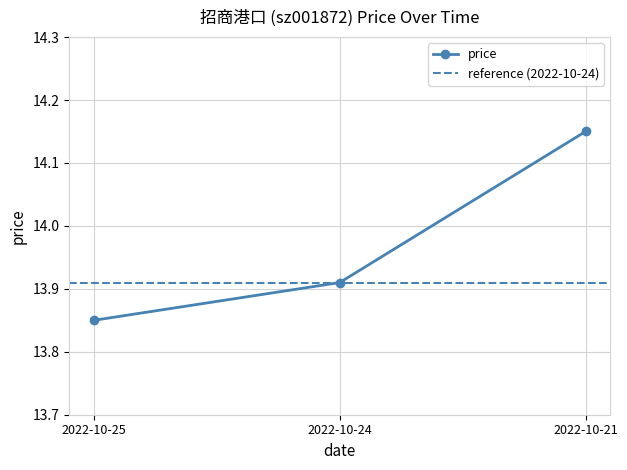

Reading left to right, what are all the values shown in this chart?

13.8	13.9	14.2